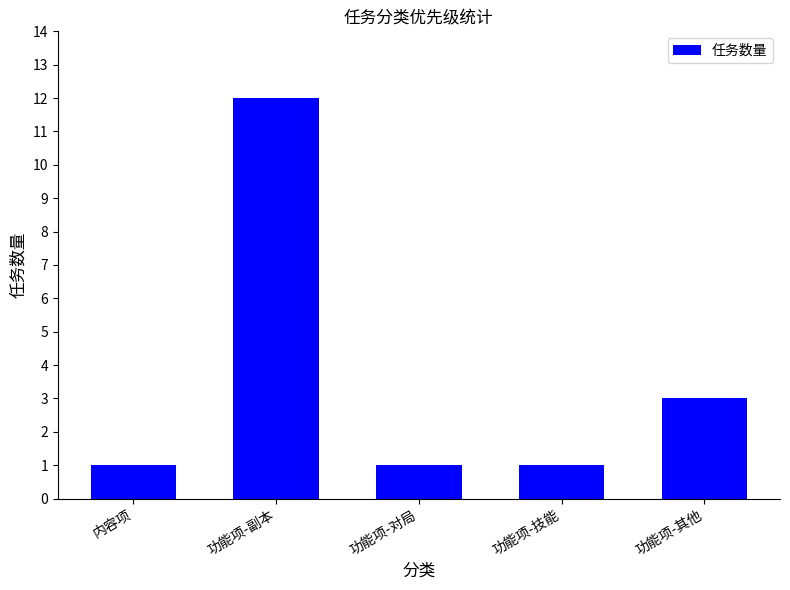

Approximately how many times larger is the value at 内容项 compared to 功能项-副本?

0.1